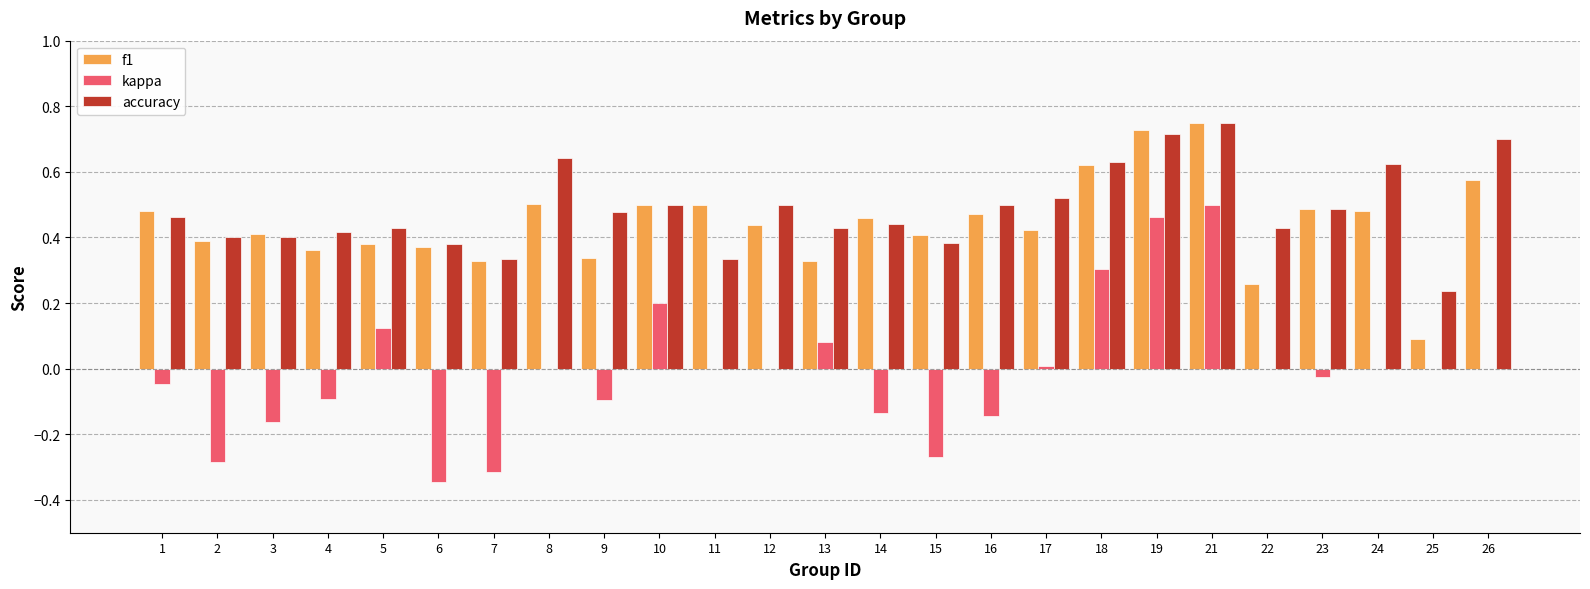

At which category is the sum across all series the highest?

21